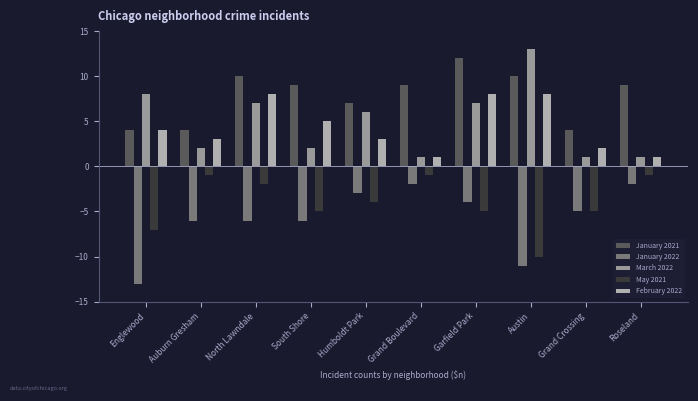

What is the sum of all March 2022 values?

48